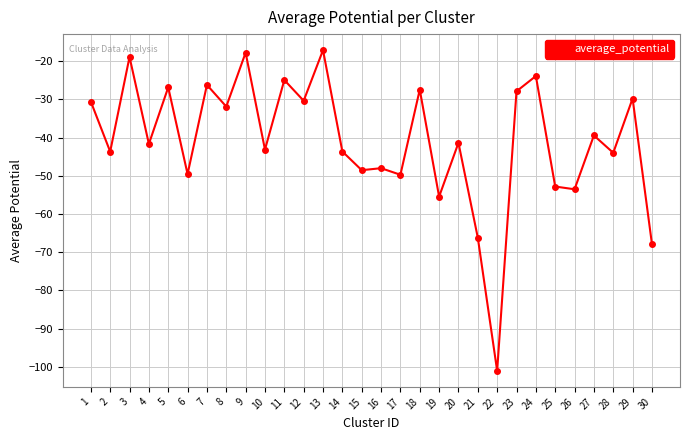

What is the smallest value displayed?

-101.0